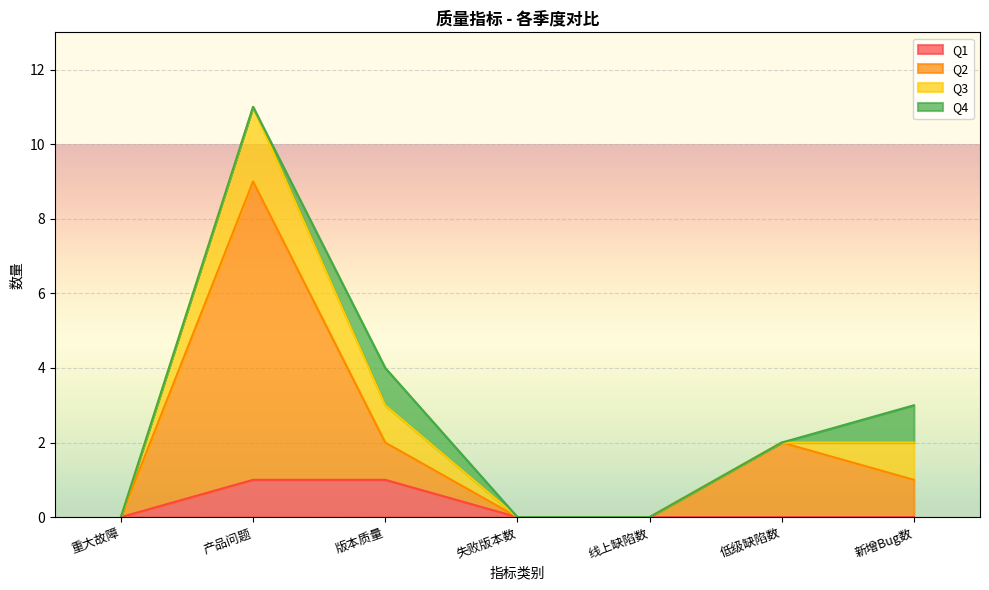

What is the sum of all Q2 values?

14